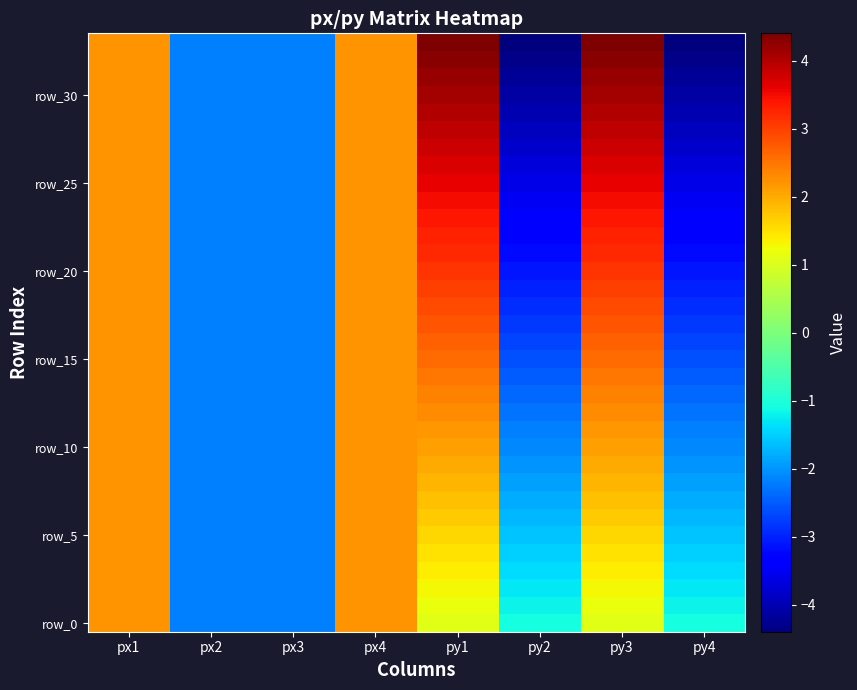

What is the greatest value displayed?

4.4